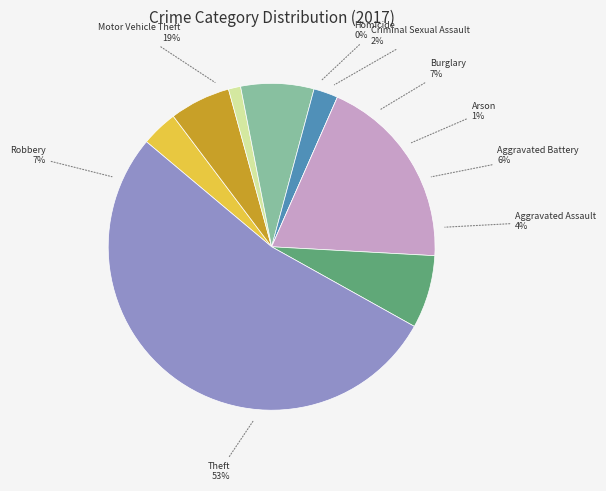

Count the number of slices in the pie.

9